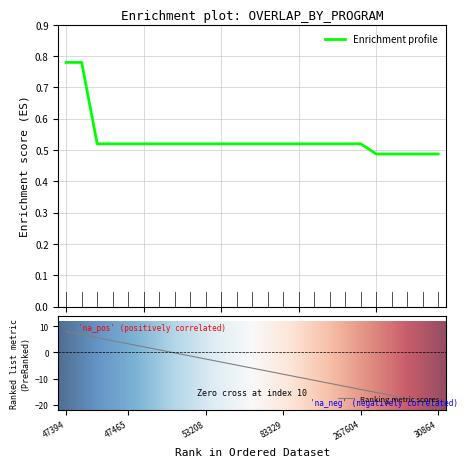

The Ranking metric scores series shows 14.1 at 47394. True or false?

False